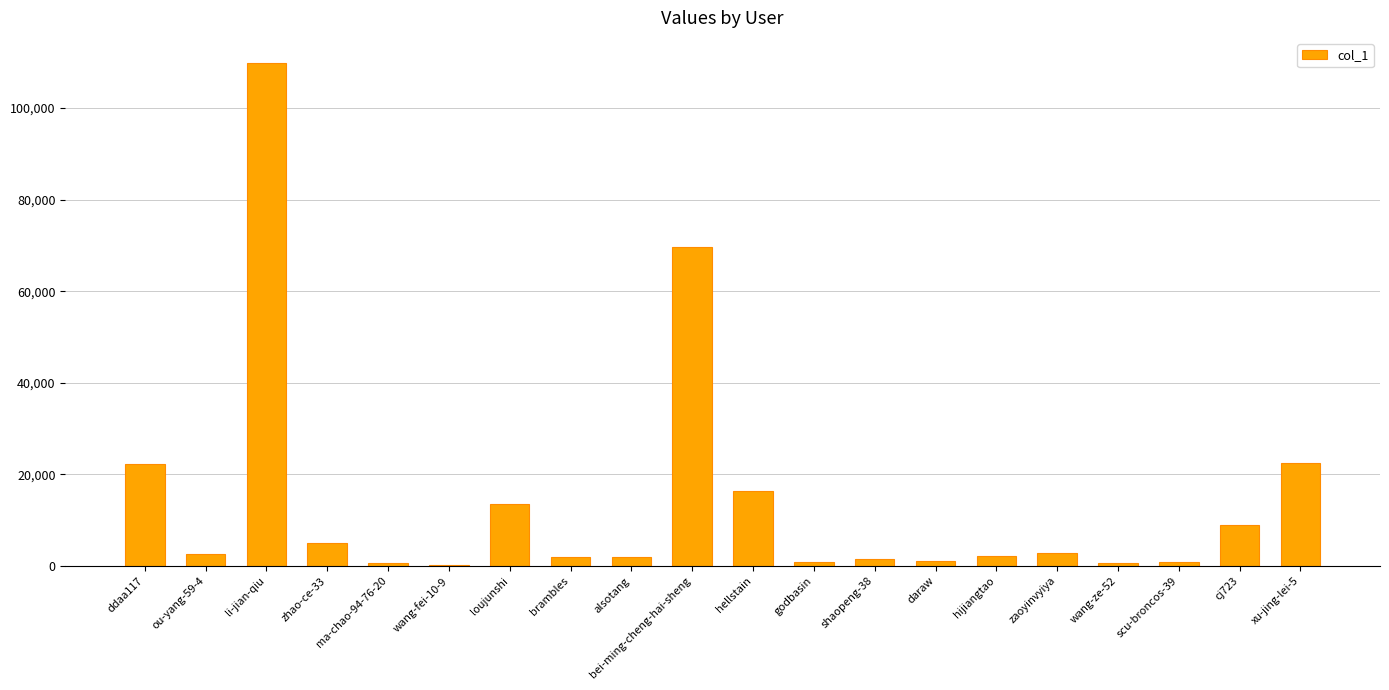

What is the change in value from ddaa117 to daraw?

-21194